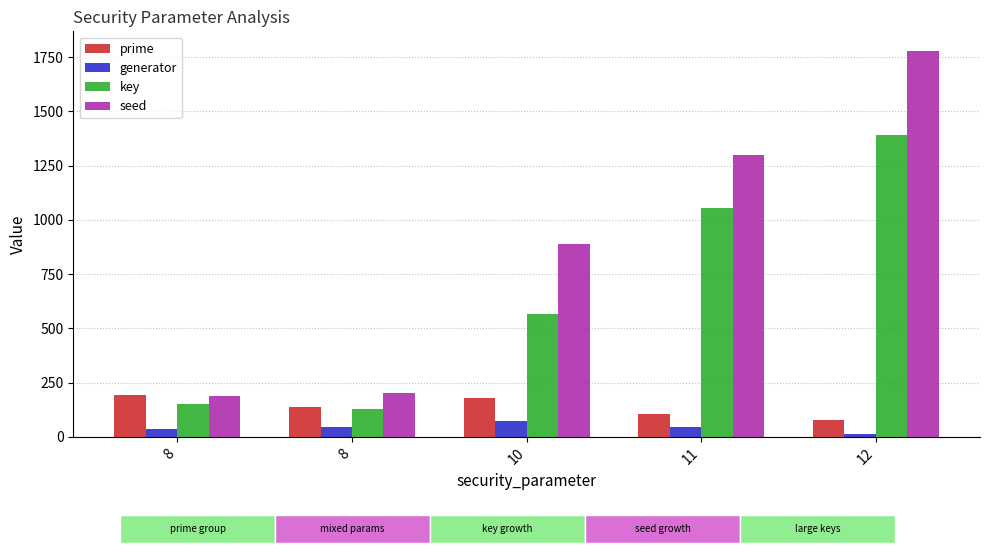

The prime series shows 179 at 10. True or false?

True